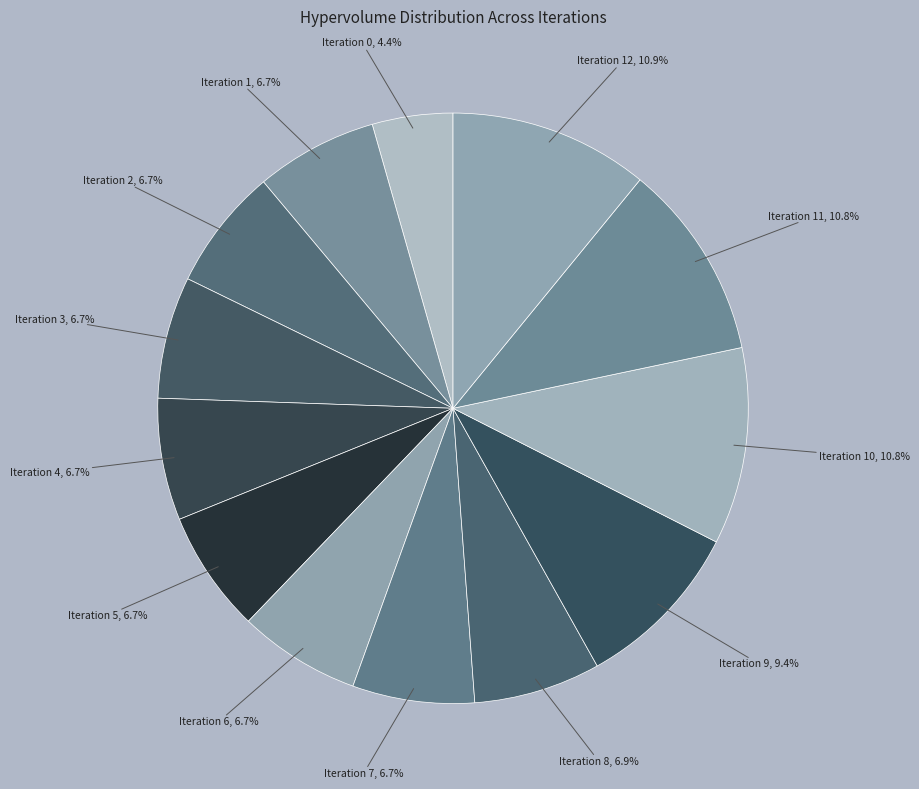

Which category has the biggest portion of the pie?

Iteration 12